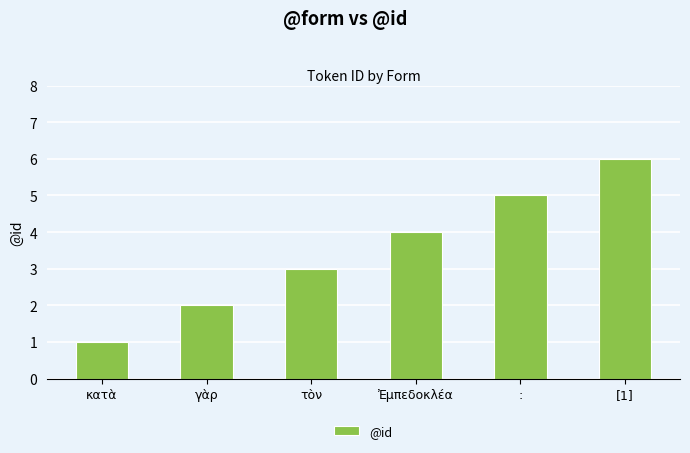

Rank the categories by value from lowest to highest.

κατὰ, γὰρ, τὸν, Ἐμπεδοκλέα, :, [1]